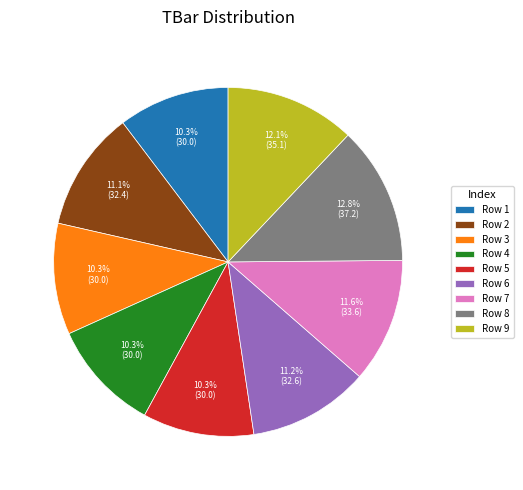

Count the number of slices in the pie.

9